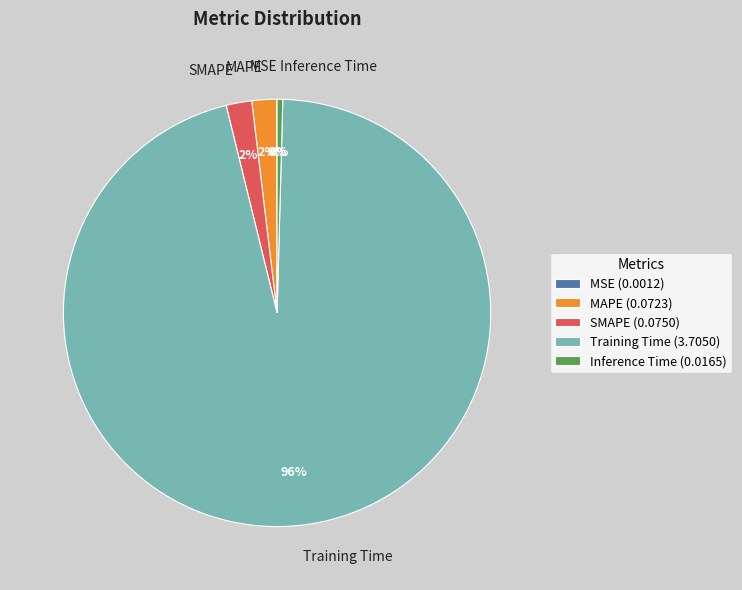

Does any single category account for the majority?

Yes